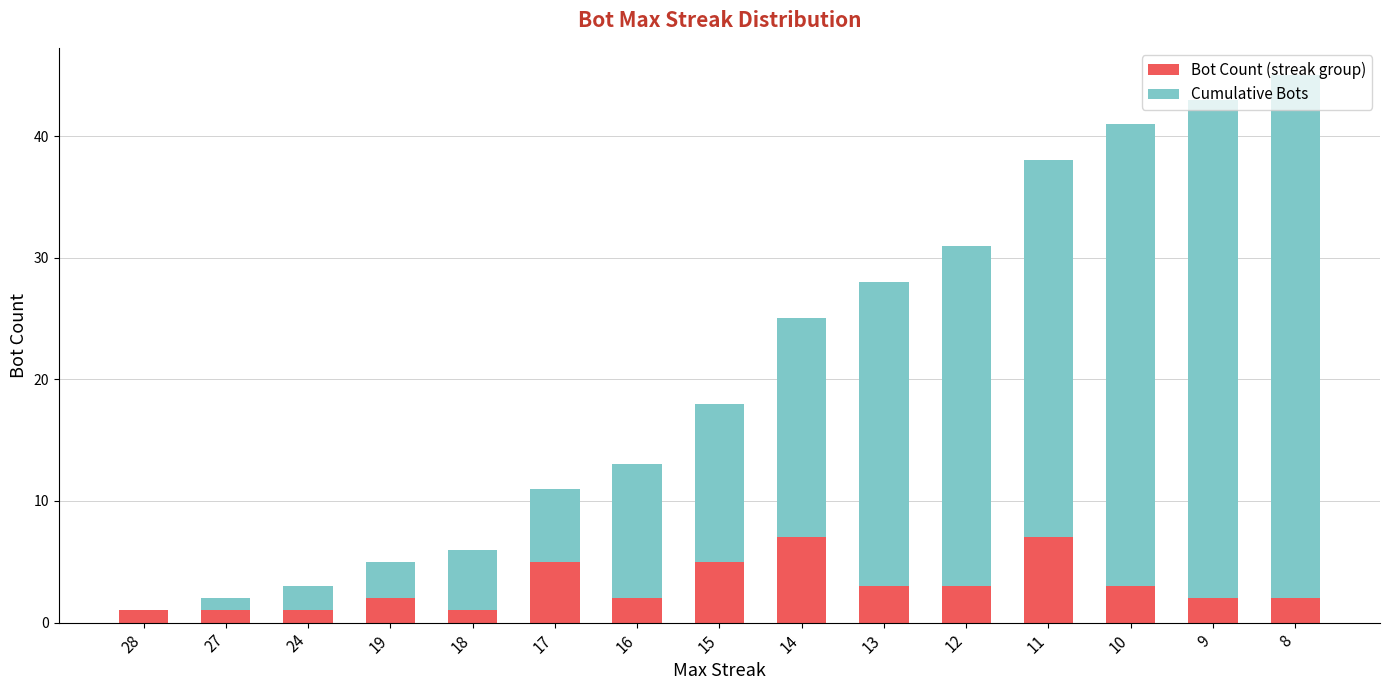

What is the sum of all Bot Count (streak group) values?

45